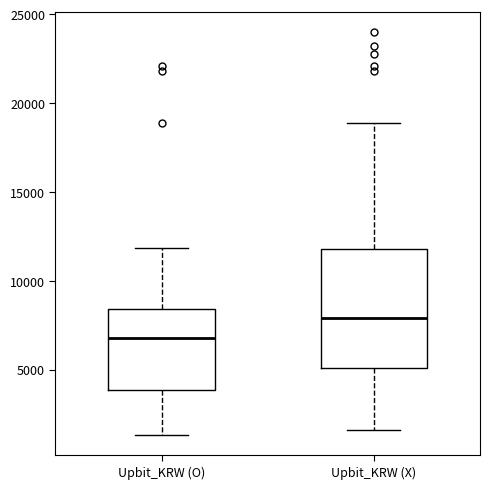

Reading left to right, transcribe this box plot: for each box, give where its median line is, the range the box spans, and where its two whiskers end, as read against the y-axis. The values are not printed on the chart, so give them approximately, as read against the axis.

Upbit_KRW (O): median 7000, box 4000 to 8500, whiskers 1500 to 12000
Upbit_KRW (X): median 8000, box 5000 to 12000, whiskers 1500 to 19000